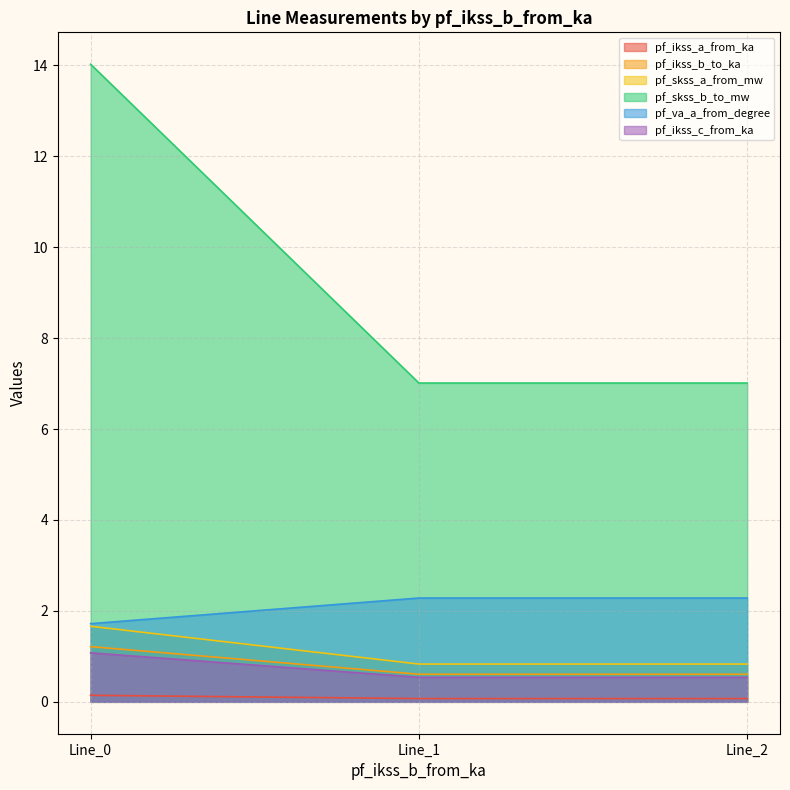

Between Line_1 and Line_2, which series saw the biggest shift?

pf_va_a_from_degree